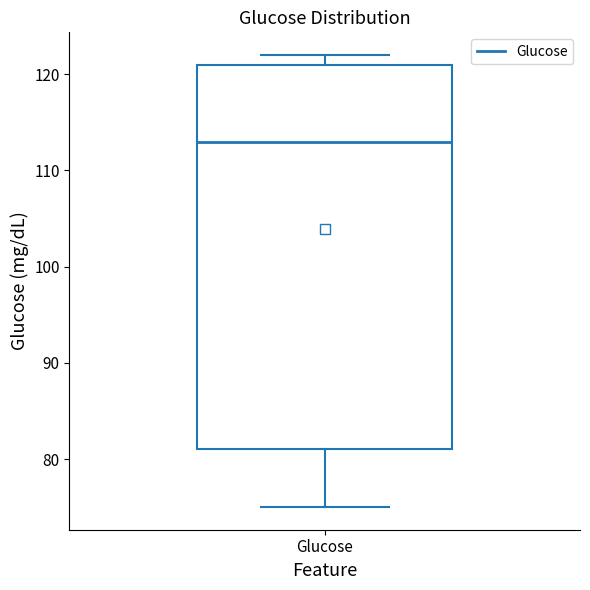

Where does the lower whisker of the box for Glucose end on the y-axis? The values are not printed on the chart, so give them approximately, as read against the axis.

75